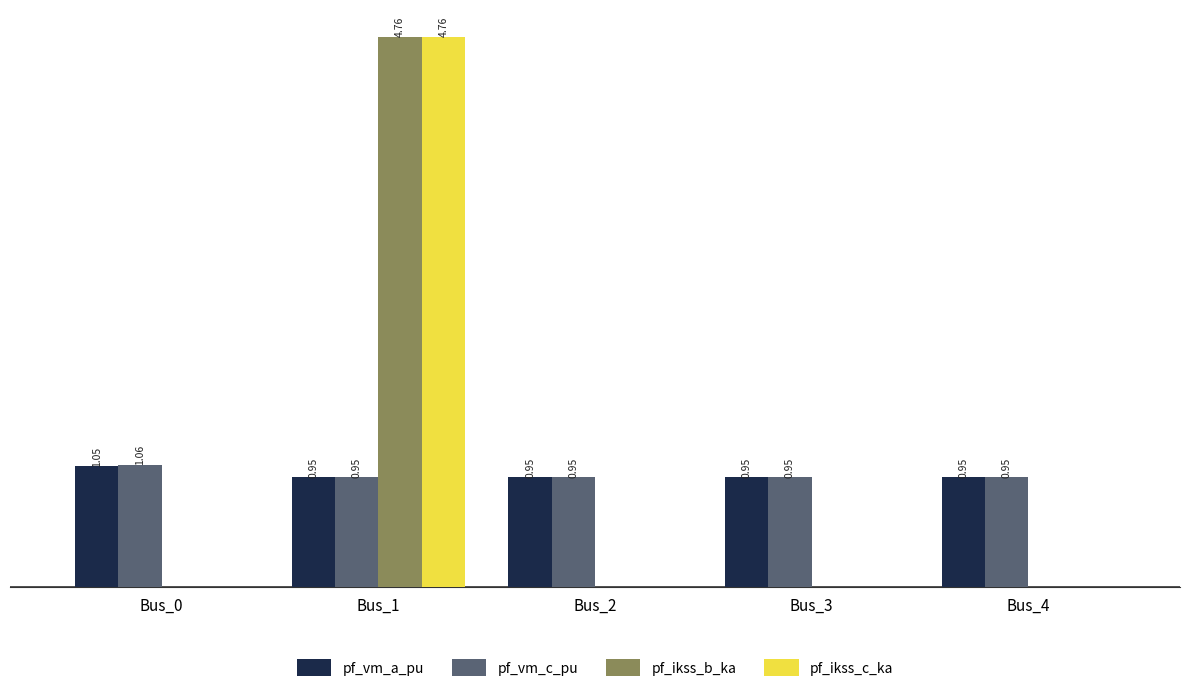

At which label does pf_vm_a_pu reach its peak?

Bus_0